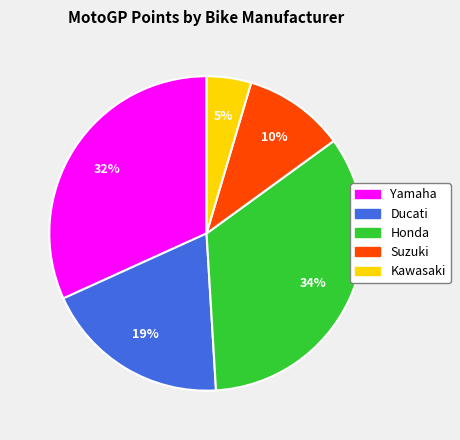

To the nearest percent, what is the average slice percentage?

20%